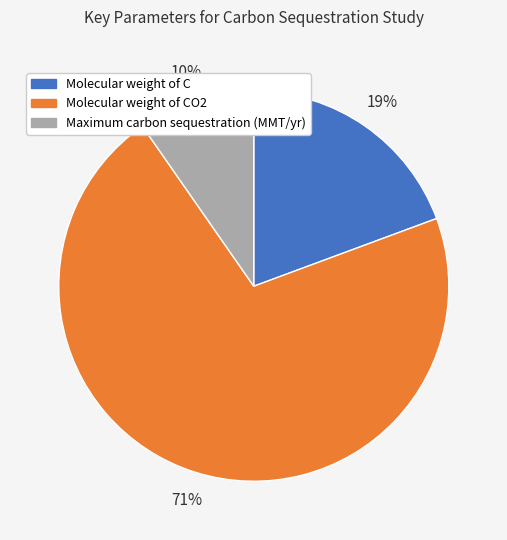

To the nearest percent, what is the average slice percentage?

33%